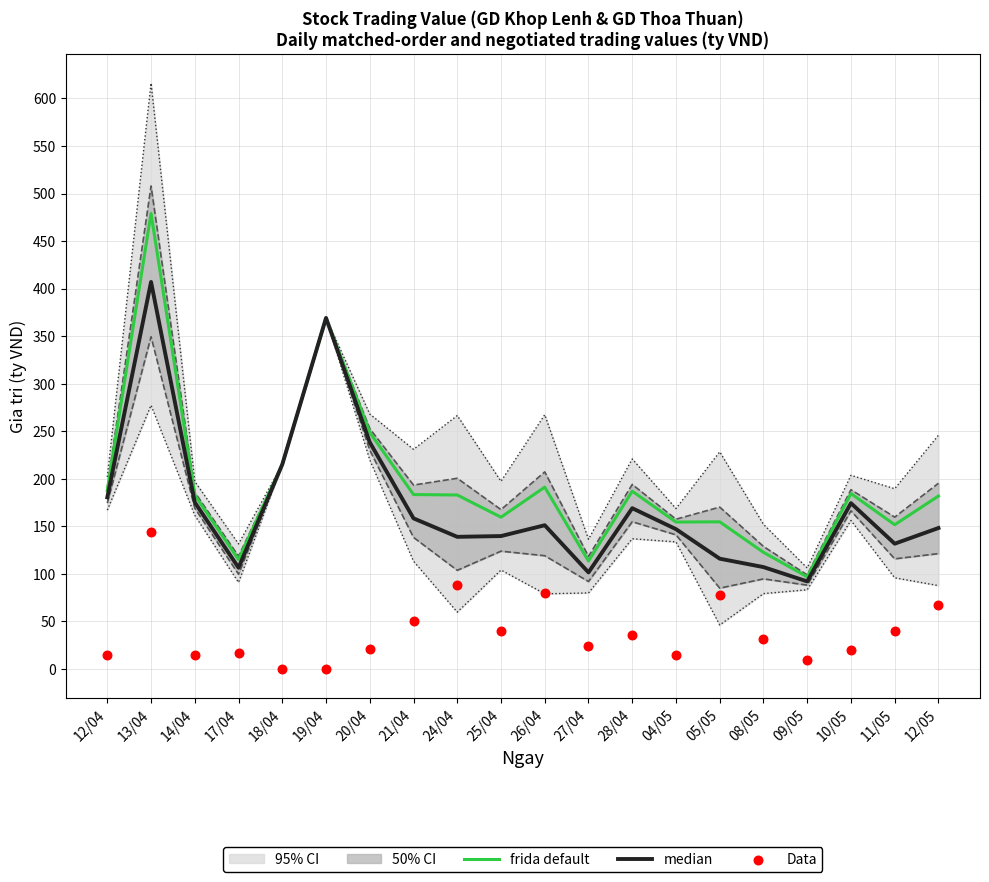

At which label is frida default closest to 287?

20/04